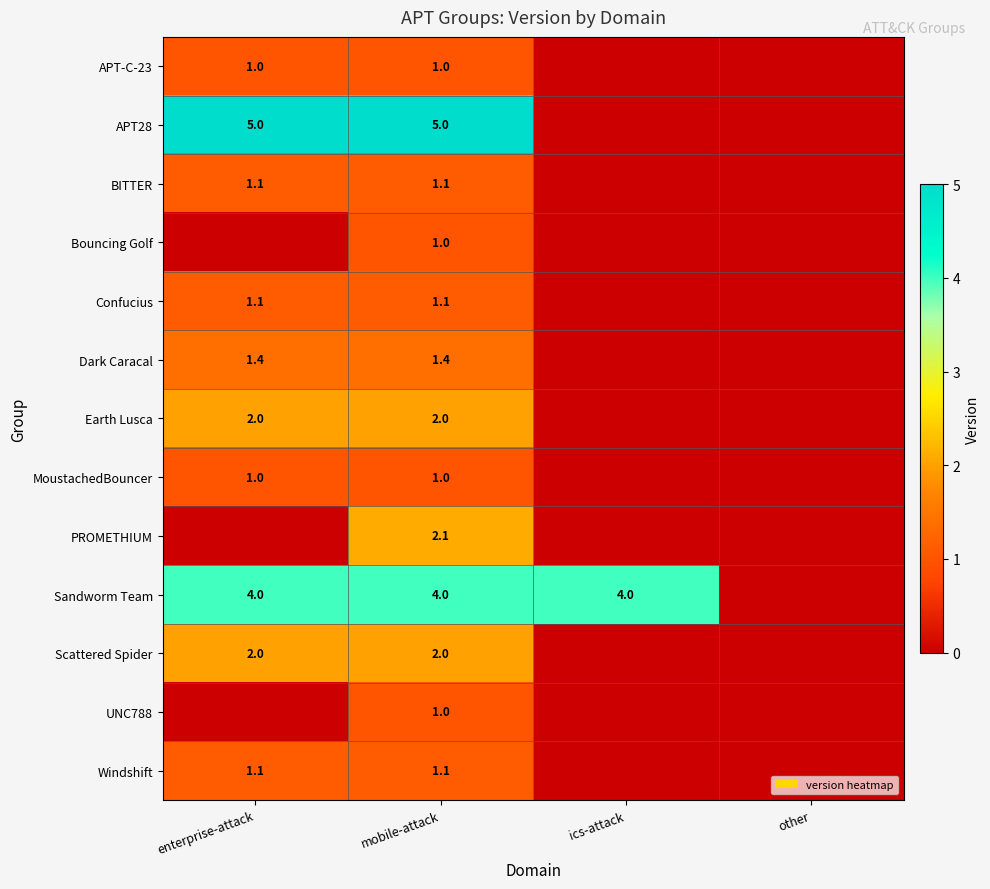

The Sandworm Team series shows 4.0 at enterprise-attack. True or false?

True